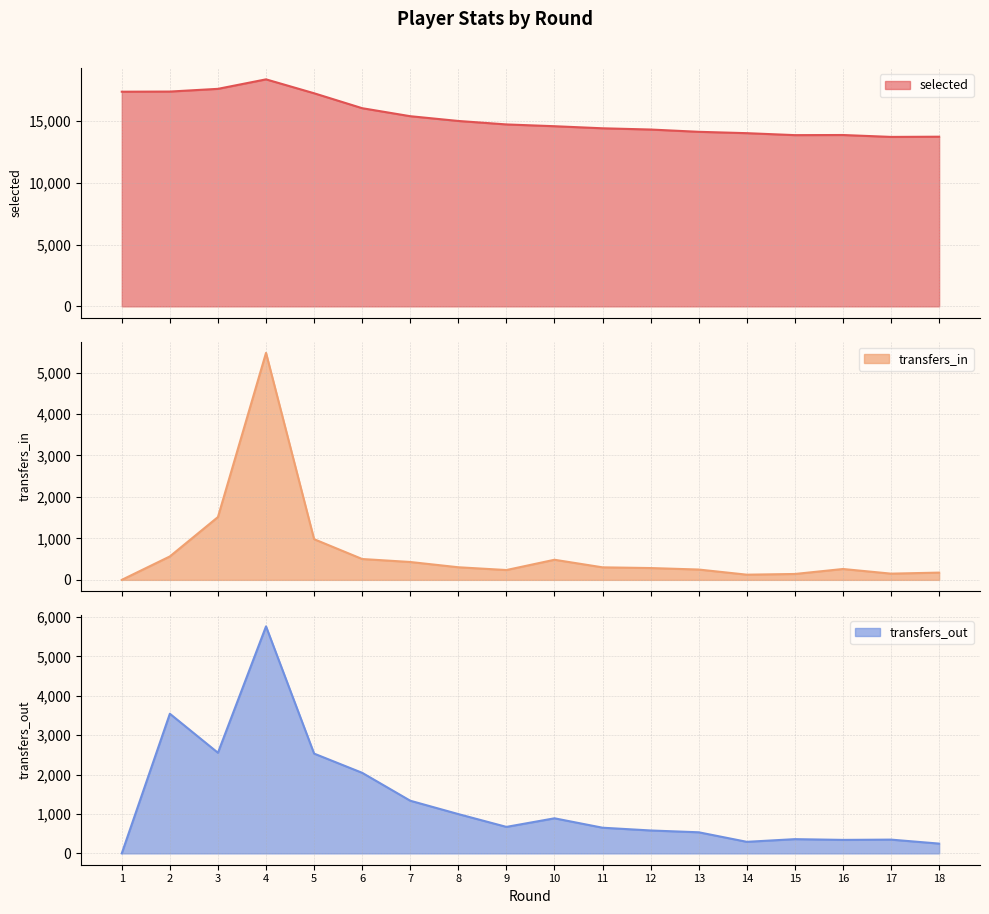

True or false: transfers_out and transfers_in intersect in this chart.

False